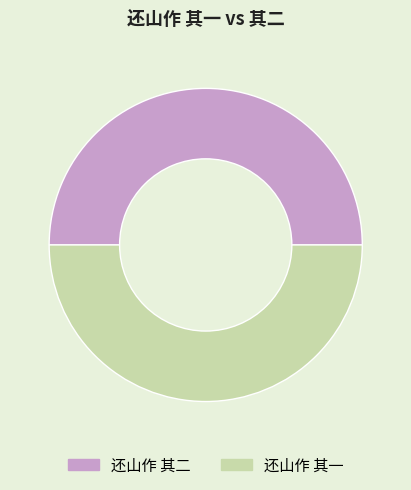

How many segments does this pie chart have?

2